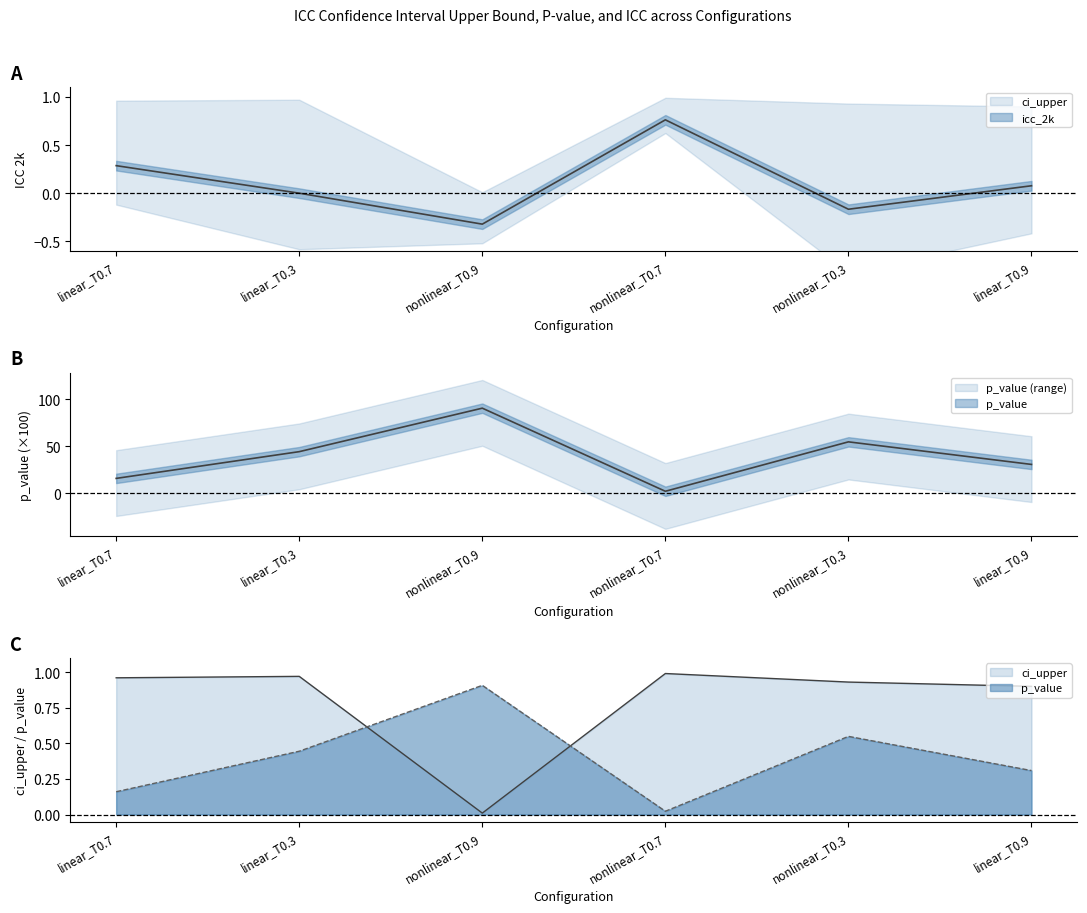

True or false: ci_upper and icc_2k cross at least once.

False